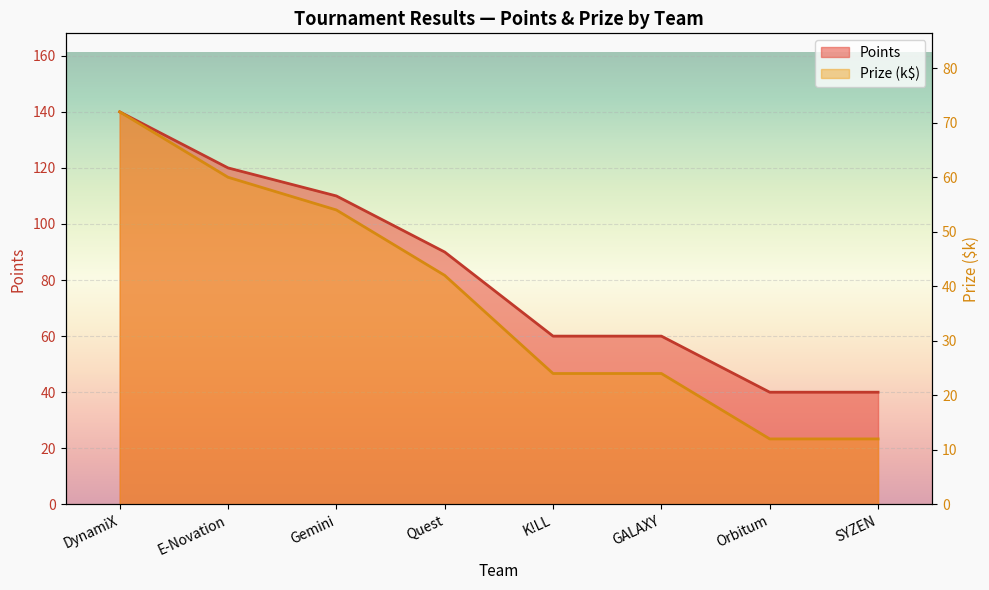

True or false: Prize and Points intersect in this chart.

False